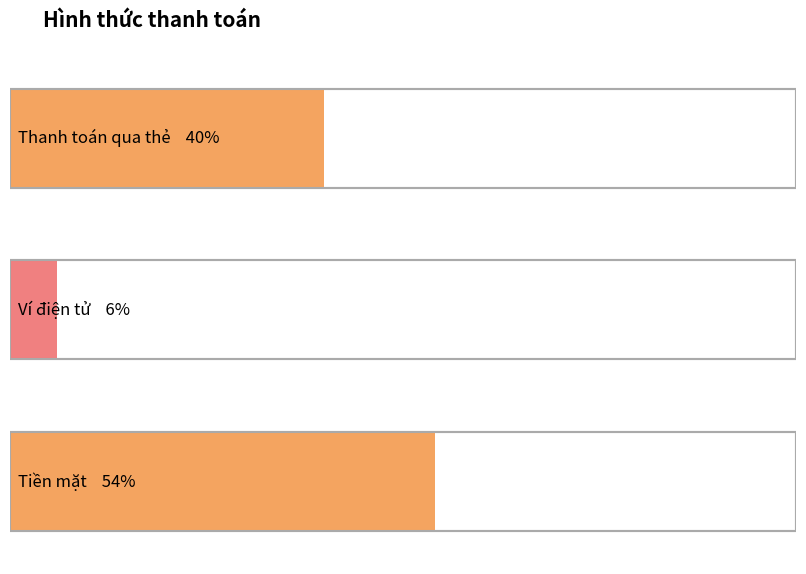

What is the greatest value displayed?

54